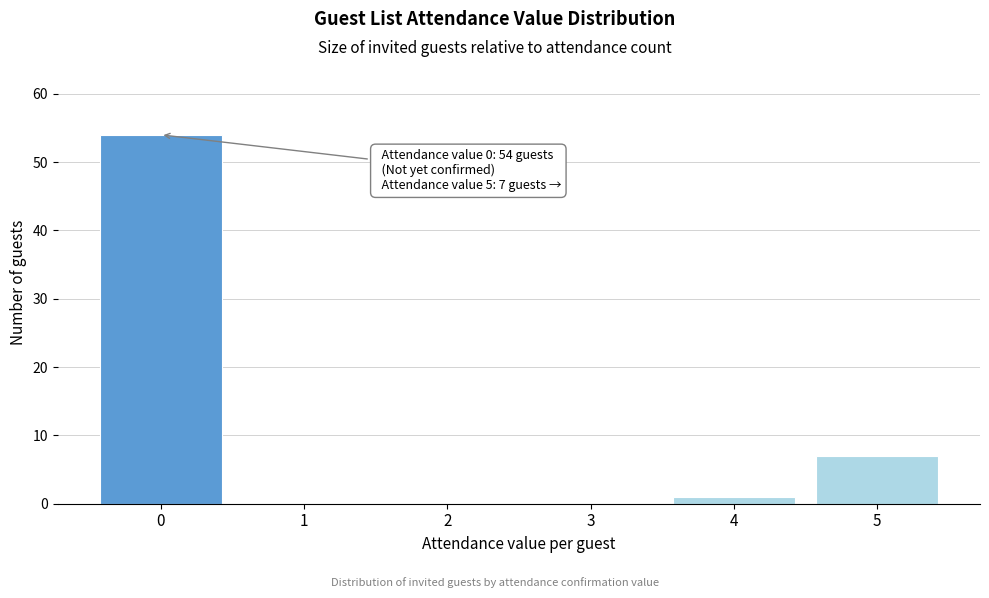

Reading left to right, what are all the values shown in this chart?

0=54	1=0	2=0	3=0	4=1	5=7